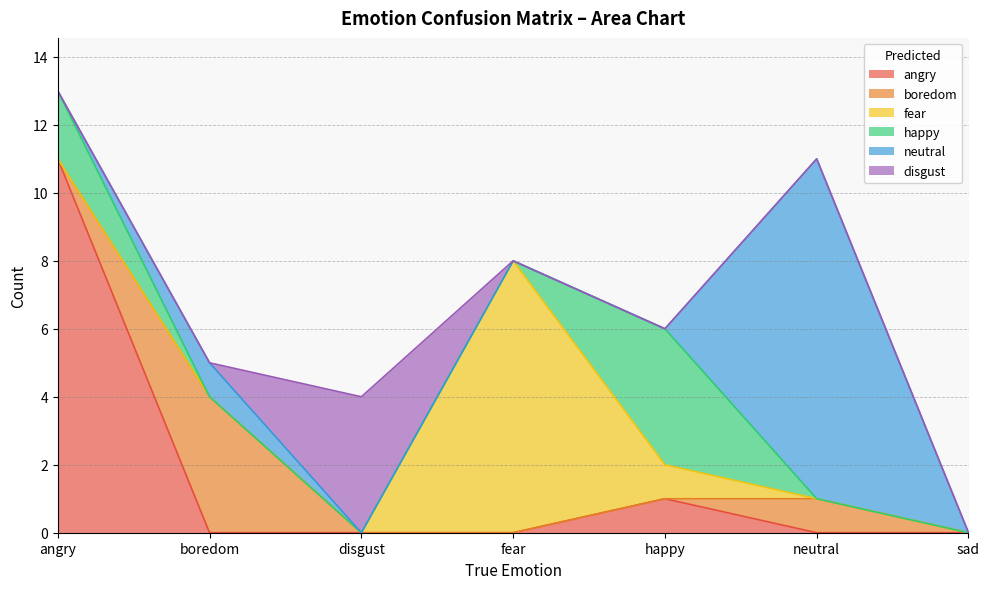

At which category does the chart reach its peak across all series?

angry